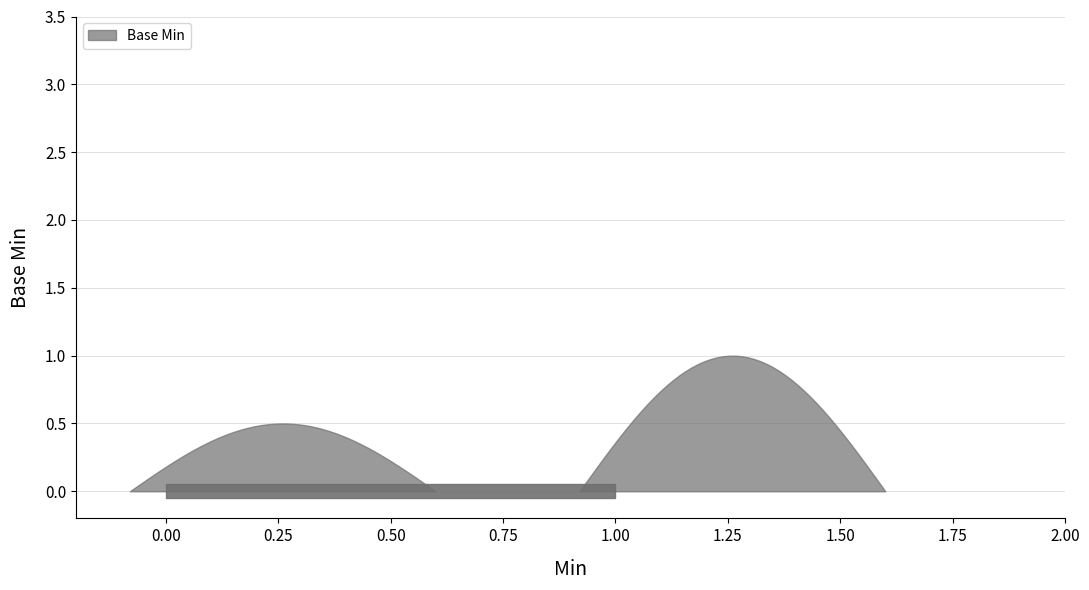

Does the chart display data point markers on the line(s)?

No